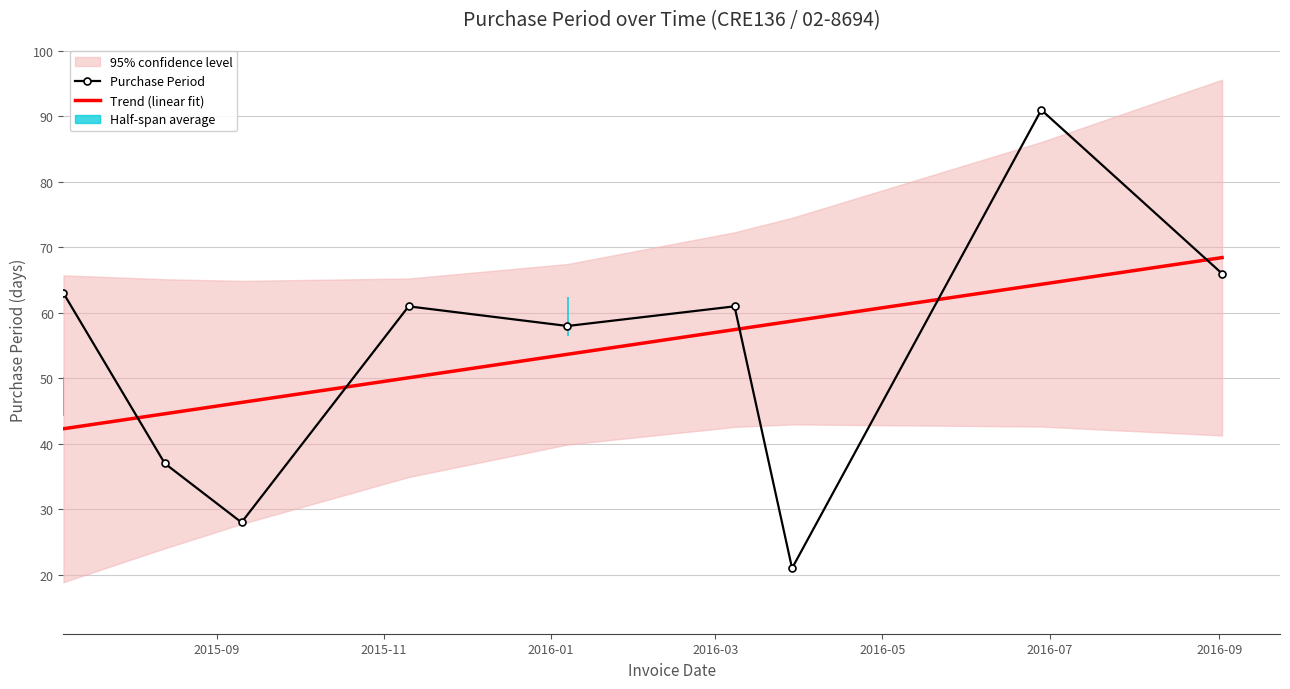

What is the minimum value shown in the chart?

21.0